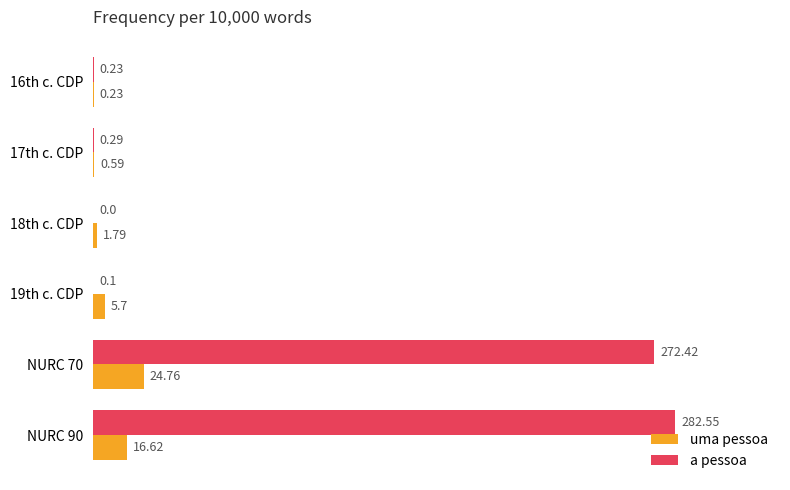

Which series has the largest total across all categories?

a pessoa